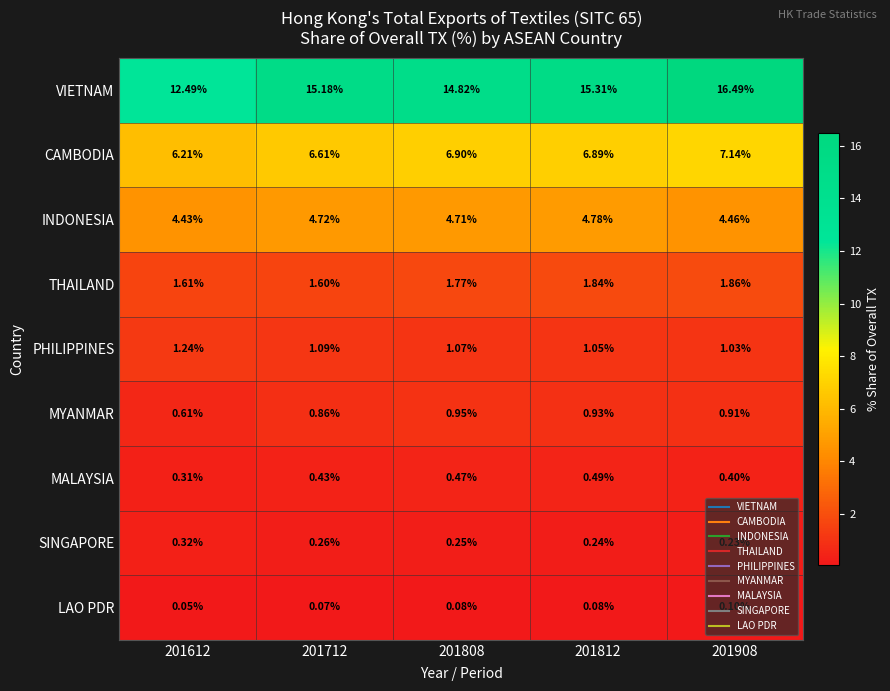

Between 201612 and 201712, which series saw the biggest shift?

VIETNAM